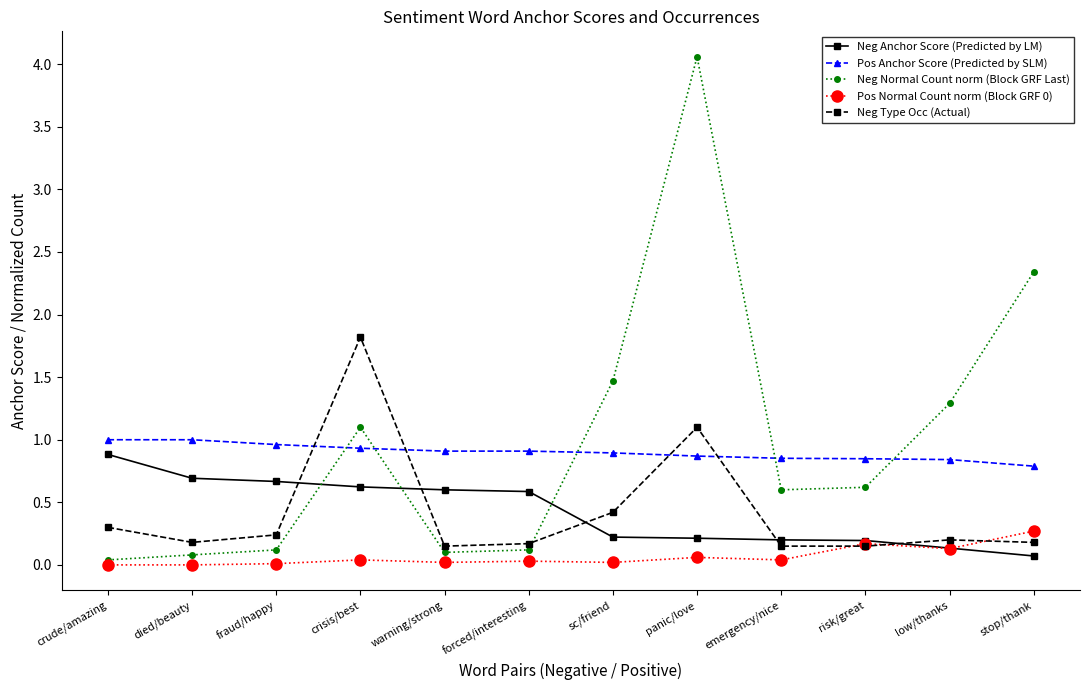

What is the maximum value for Pos Normal Count norm (Block GRF 0)?

0.3